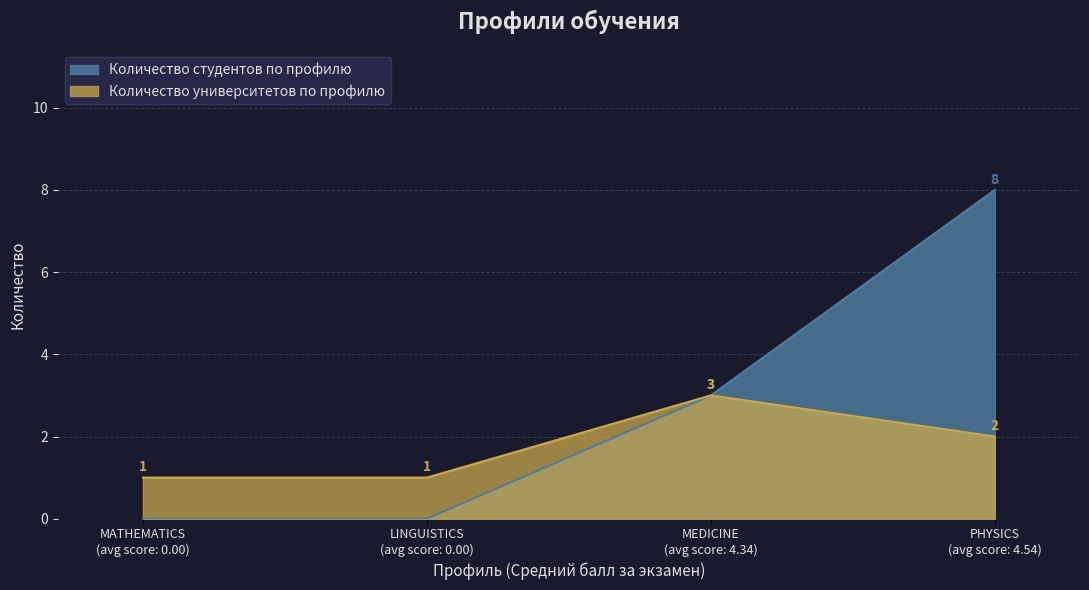

The value of Количество студентов по профилю at MEDICINE is 2. True or false?

False